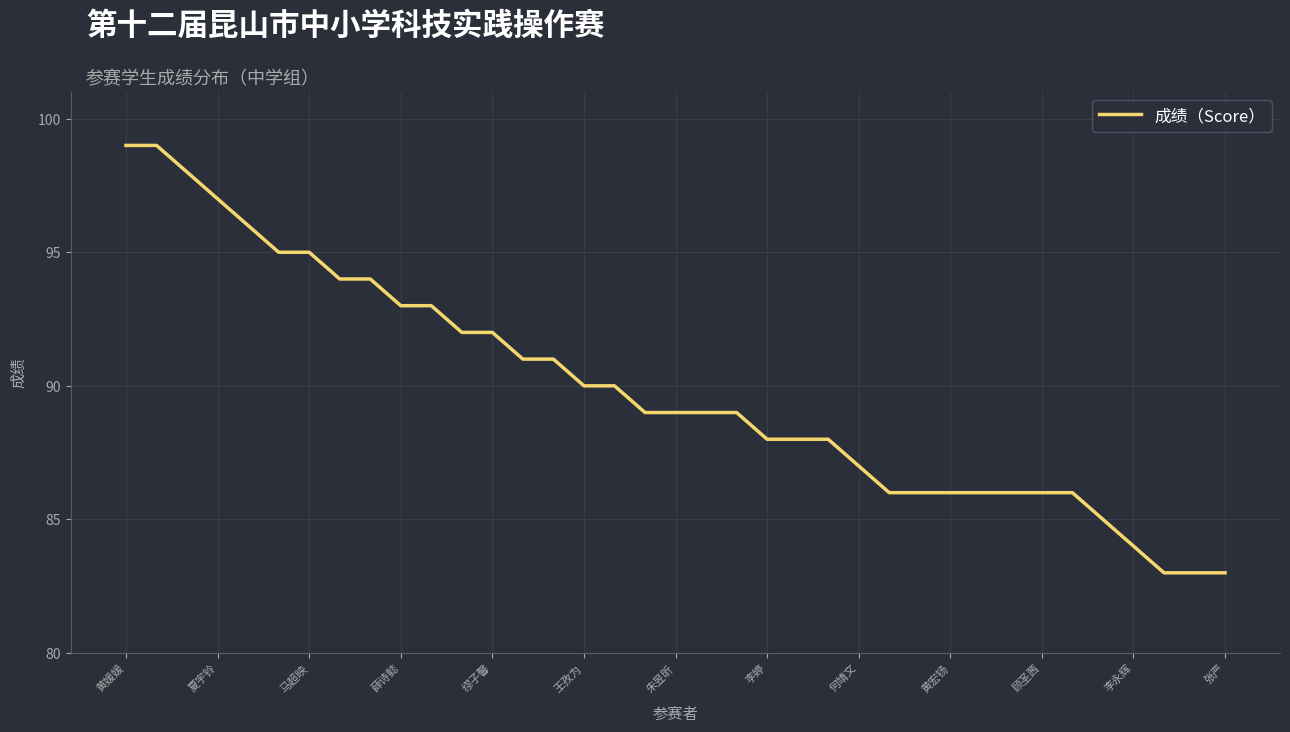

How many lines are shown in the chart?

1